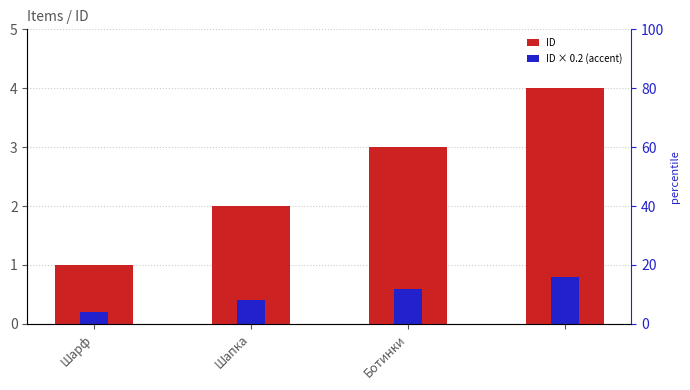

How many series are shown in this chart?

2